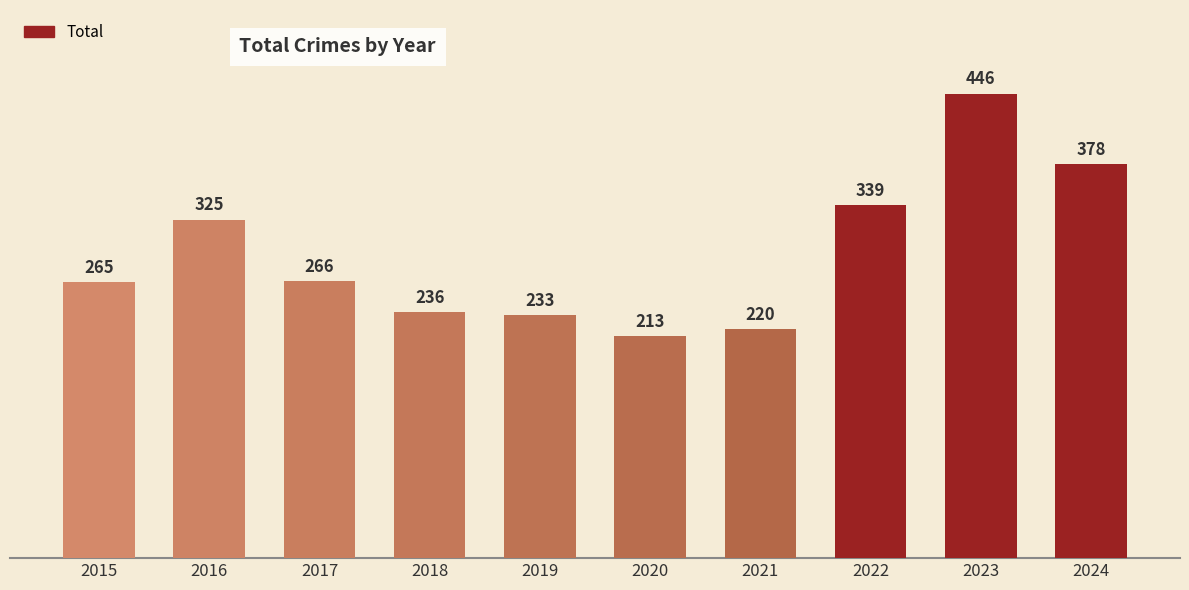

Approximately how many times larger is the value at 2021 compared to 2016?

0.7